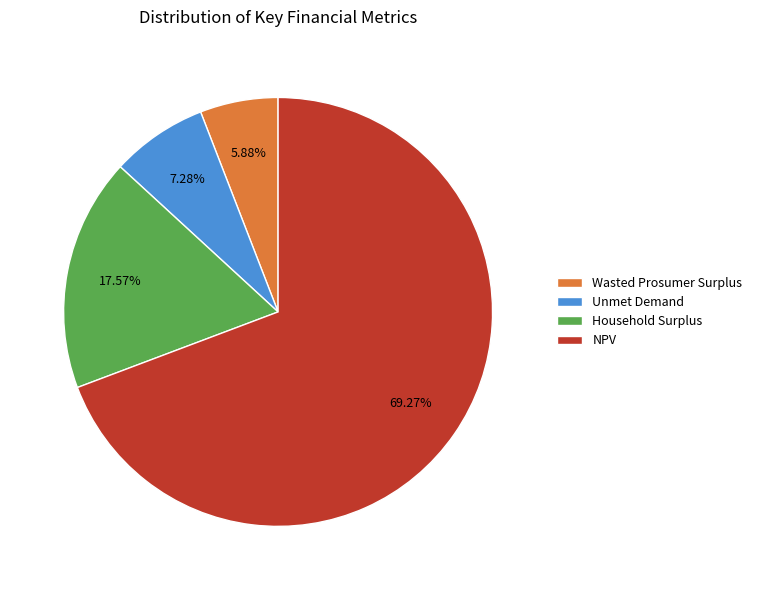

Is there any slice that represents more than half of the pie?

Yes